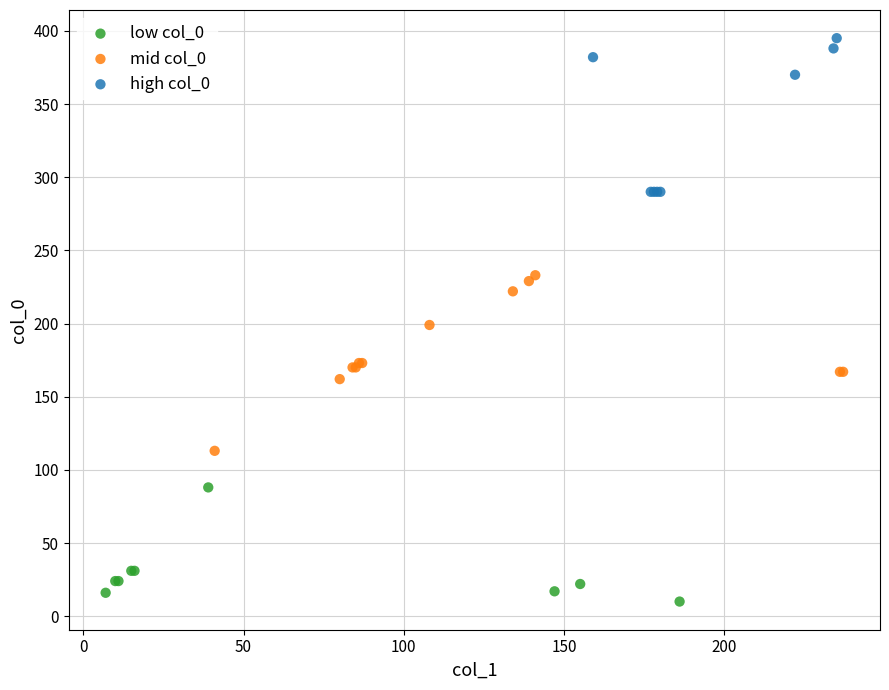

Which series reaches the maximum Y coordinate?

high col_0